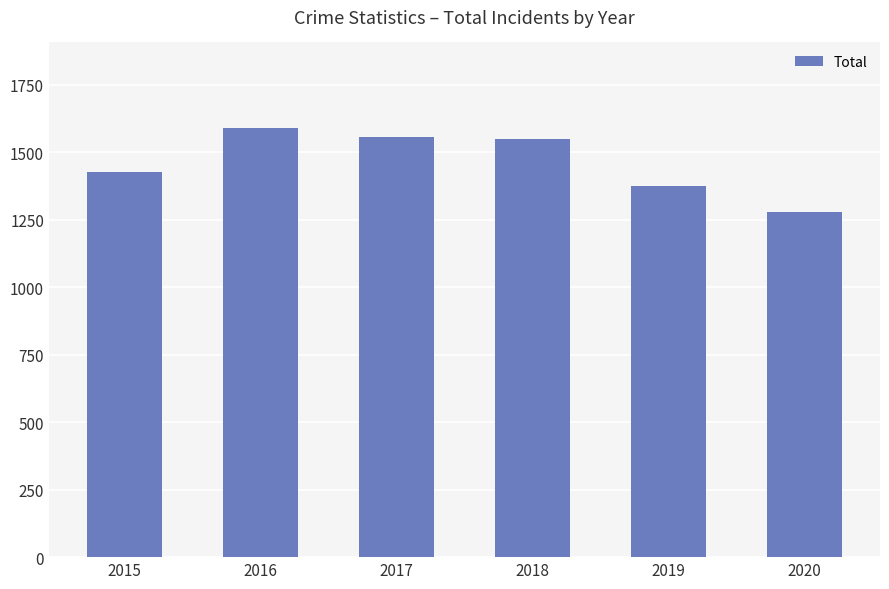

What is the value of the 1st bar from the left?

1425